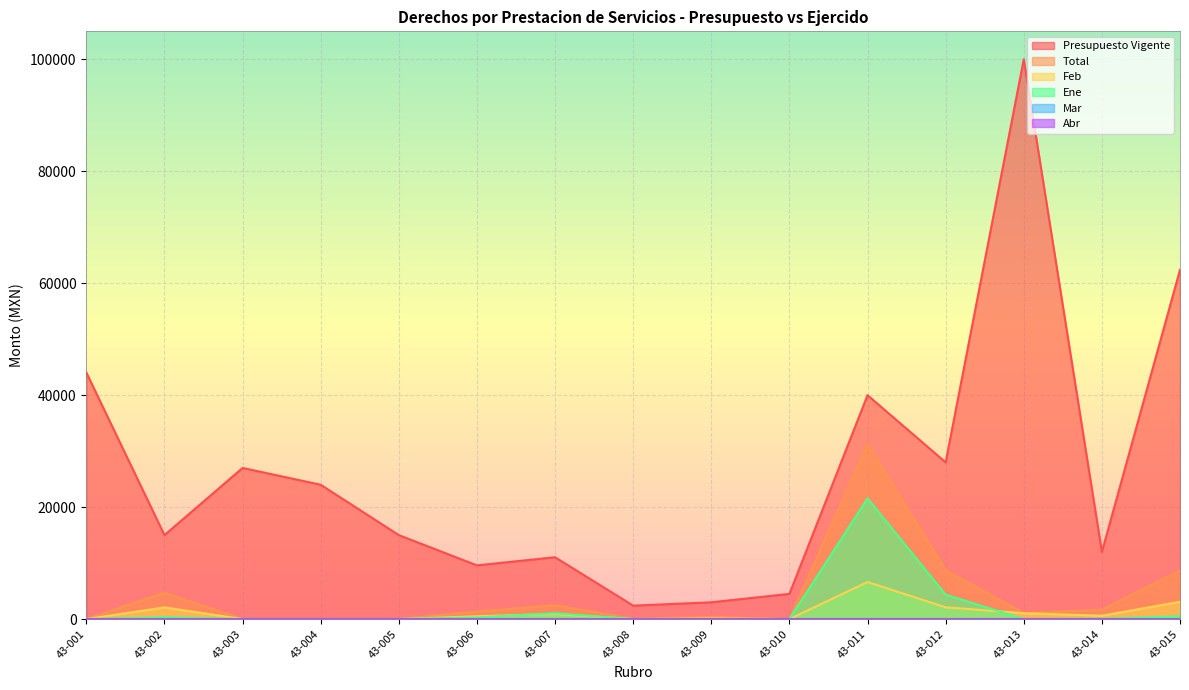

At how many categories does at least one series exceed 30020?

1